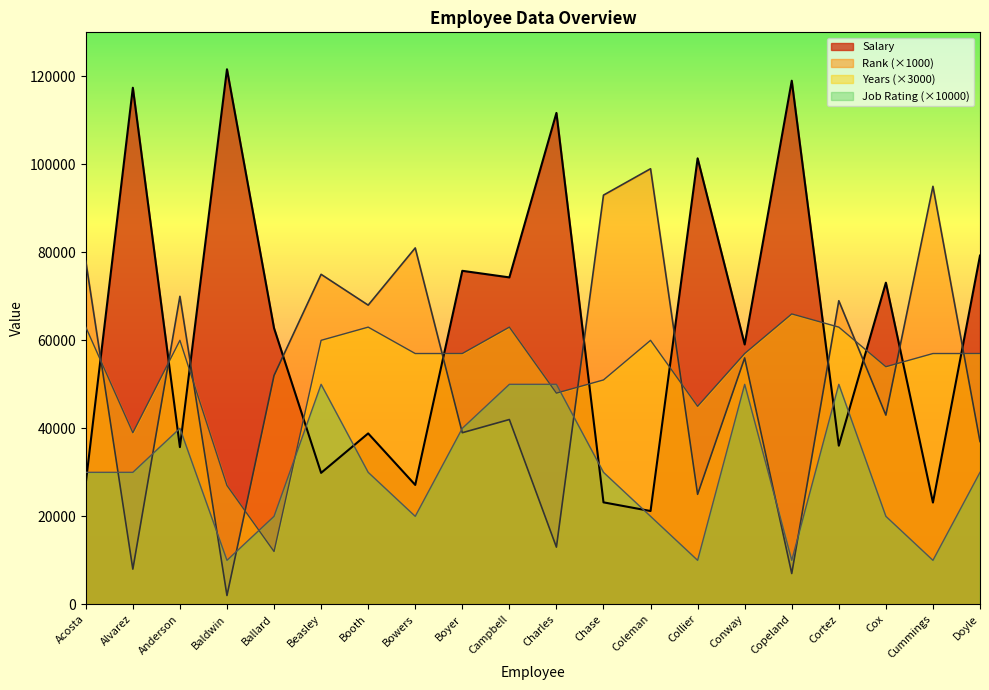

Rank the series by their maximum value, from highest to lowest.

Salary, Rank (×1000), Years (×3000), Job Rating (×10000)